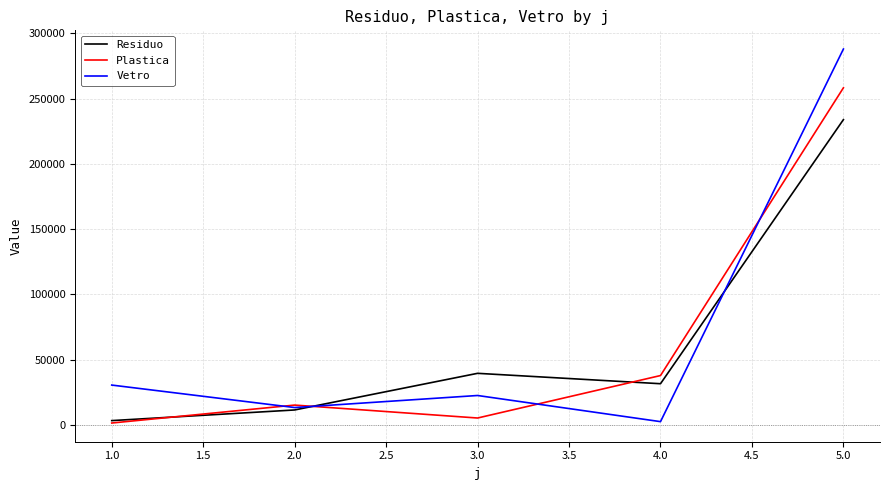

Which series has the widest spread of values?

Vetro